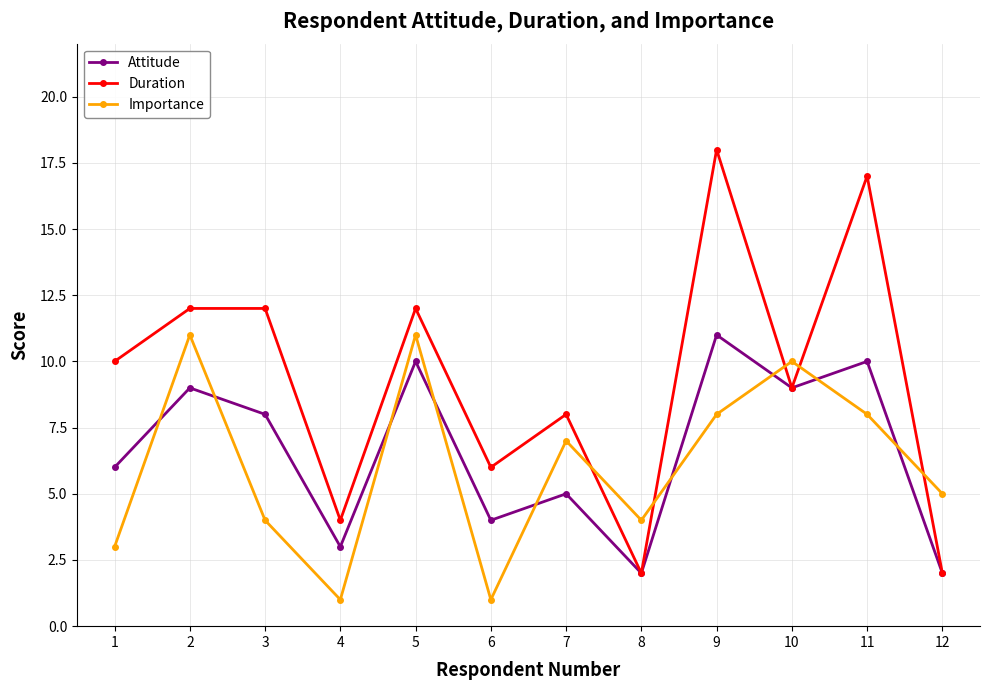

What is the value of the Duration point at the 6th from the left?

6